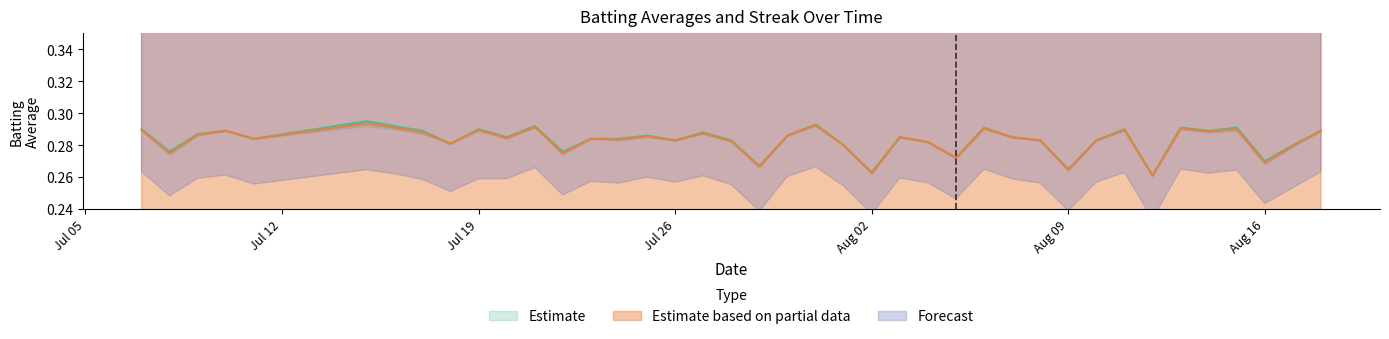

What is the approximate value of Batting Average2 at 2010-08-13?

0.3